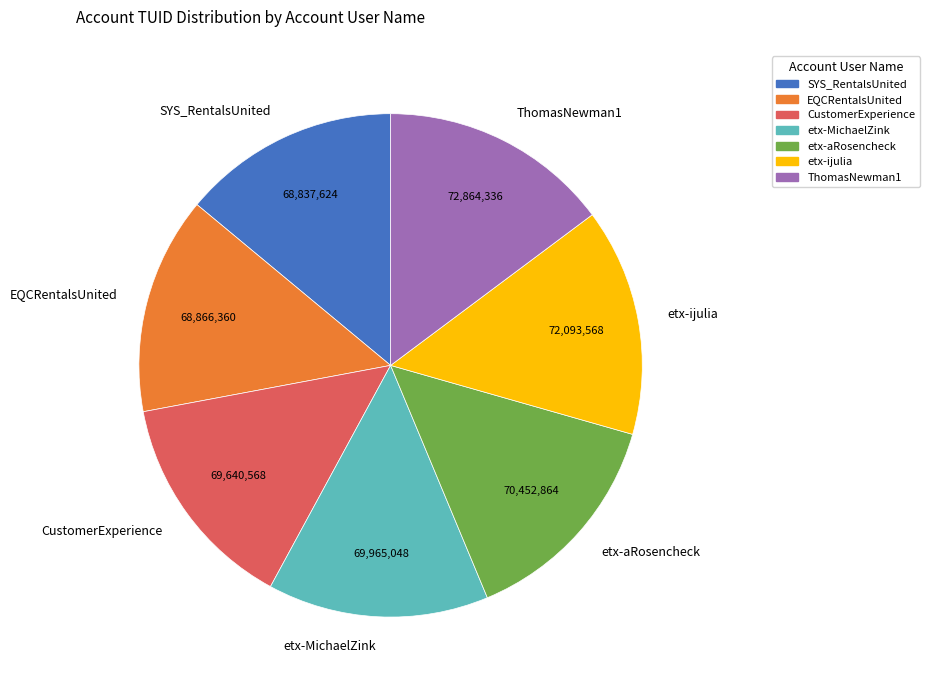

The etx-ijulia slice represents 15% of the pie. True or false?

True